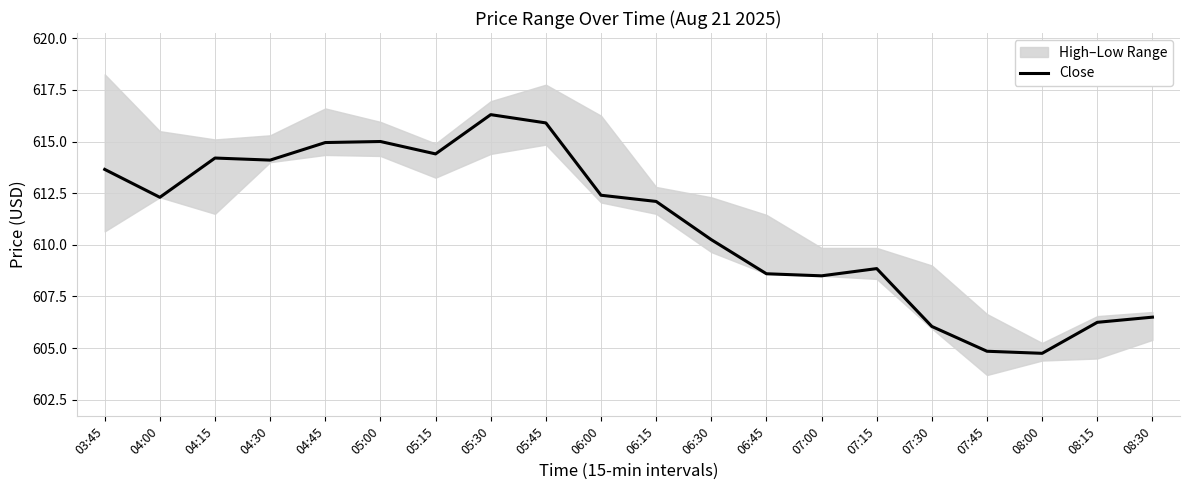

How many points are lower than both their immediate neighbors (excluding endpoints)?

5